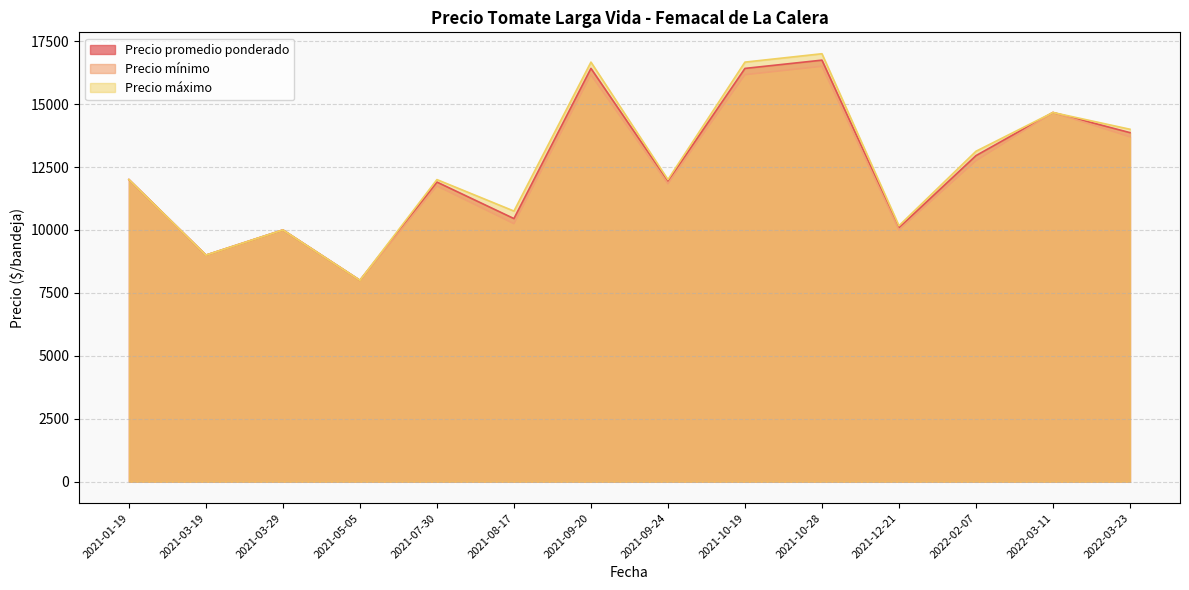

Does the chart have visible grid lines?

Yes